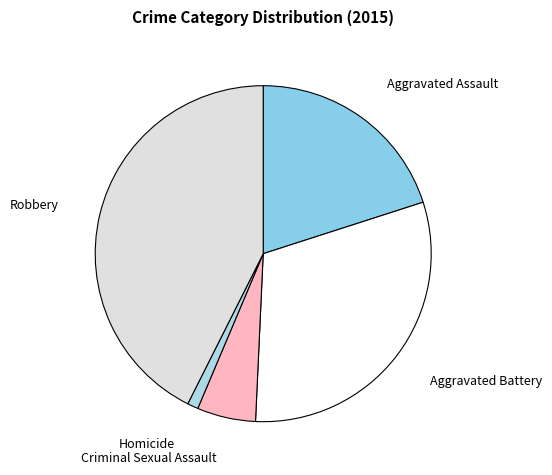

Is the sum of Aggravated Battery and Robbery greater than half?

Yes